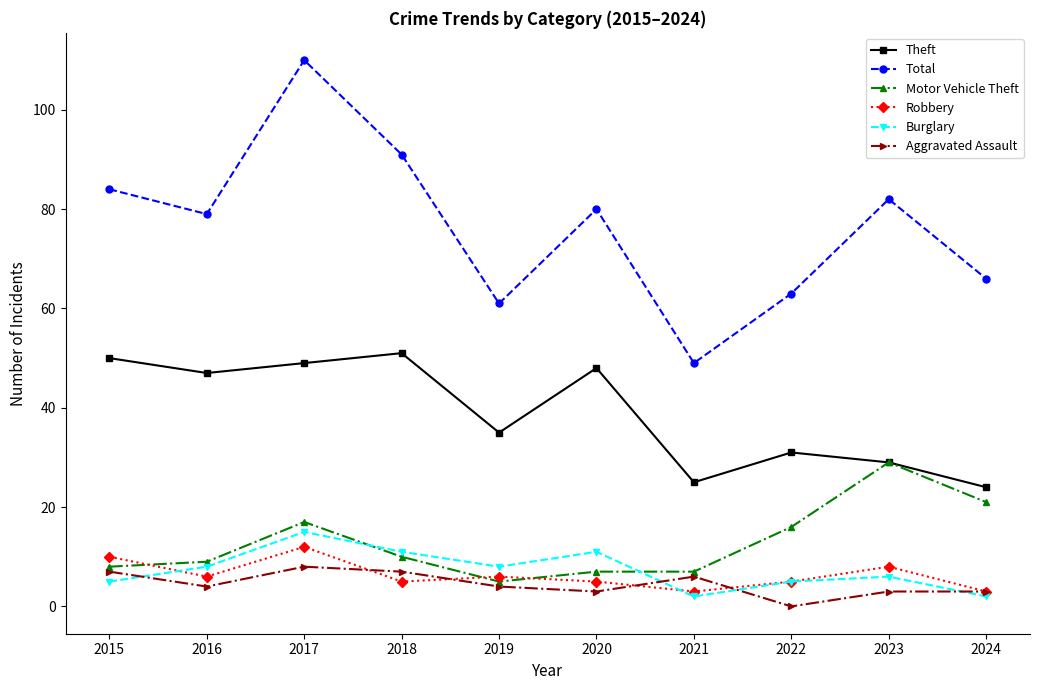

What is the total value across all series at 2022?

120